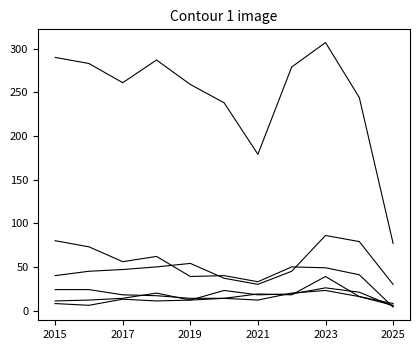

The Robbery series shows 7 at 2021. True or false?

False